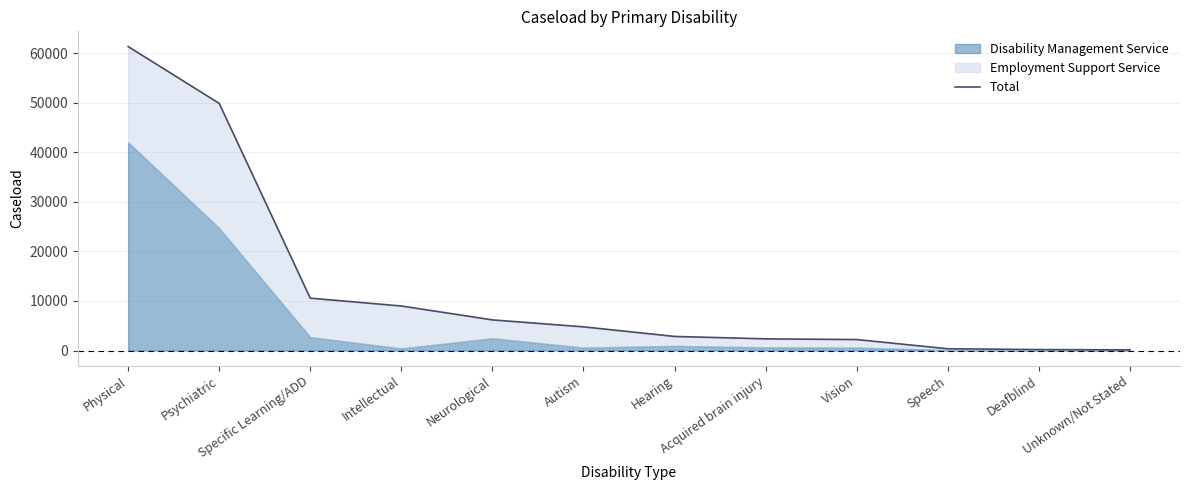

What is the minimum value shown in the chart?

136